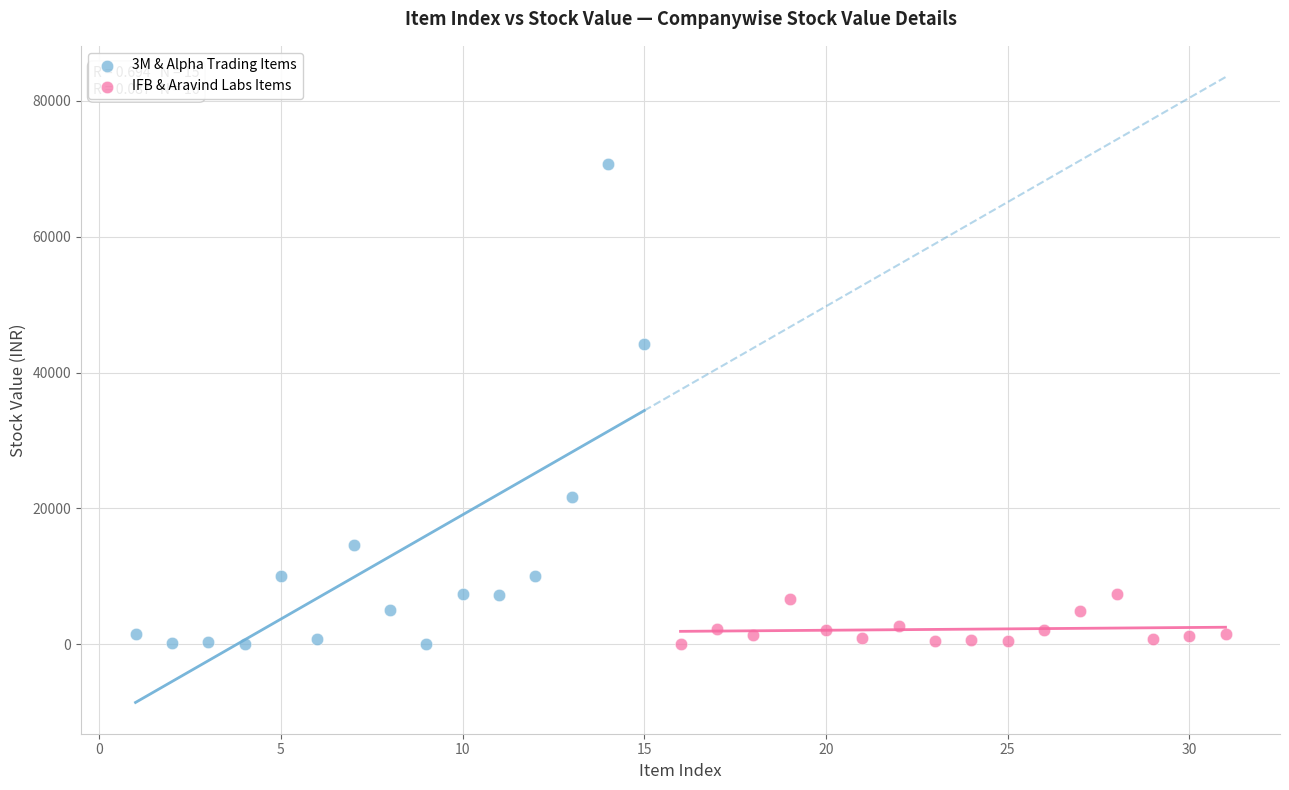

Which series reaches the maximum Y coordinate?

3M & Alpha Trading Items